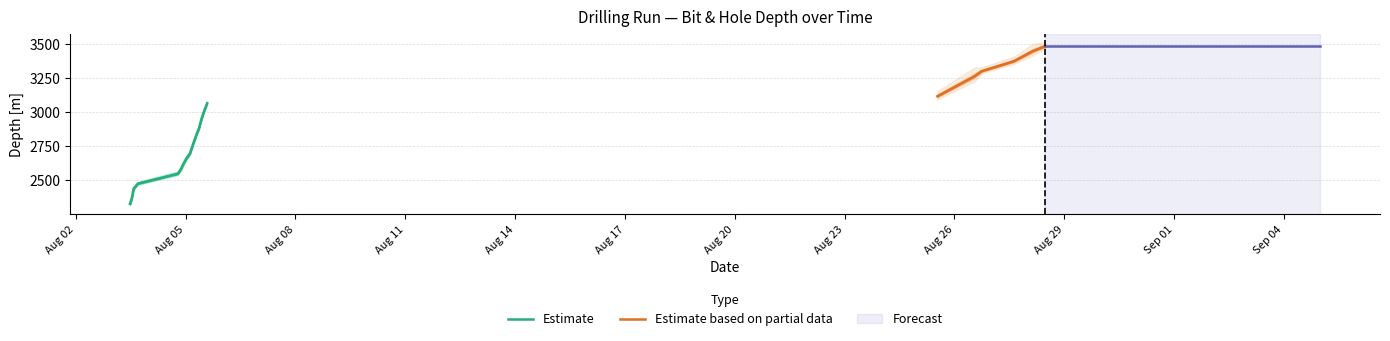

What is the difference between the Bit Depth [m] values at 2022-08-26 13:16:50 and 2022-08-05 09:34:20?

346.1